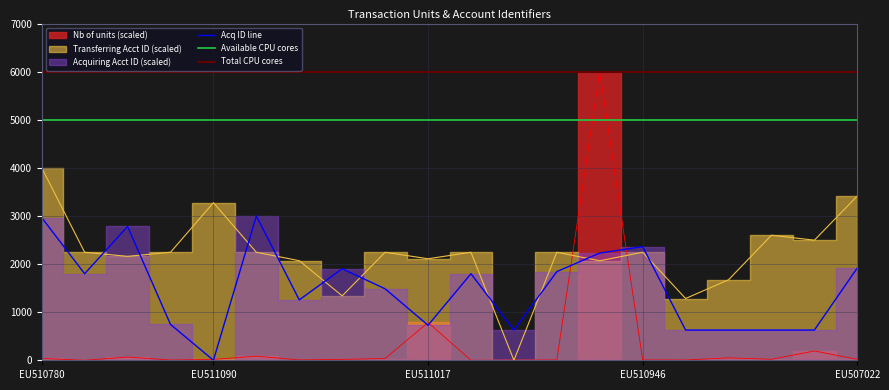

Is it true that Acquiring Account Identifier equals 628.2 at EU510207?

True